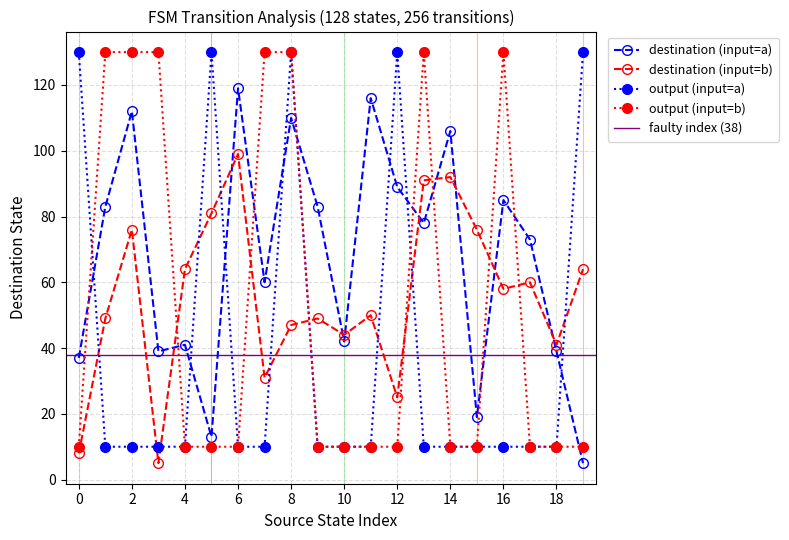

True or false: input_symbol_a has more than 0 points higher than both neighbors.

True